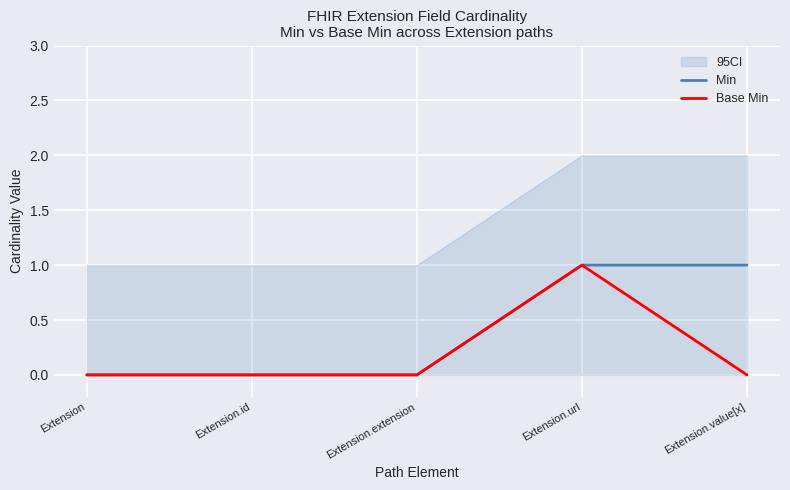

Reading left to right, extract all data points from this chart.

Min: Extension=0	Extension.id=0	Extension.extension=0	Extension.url=1	Extension.value[x]=1
Base Min: Extension=0	Extension.id=0	Extension.extension=0	Extension.url=1	Extension.value[x]=0